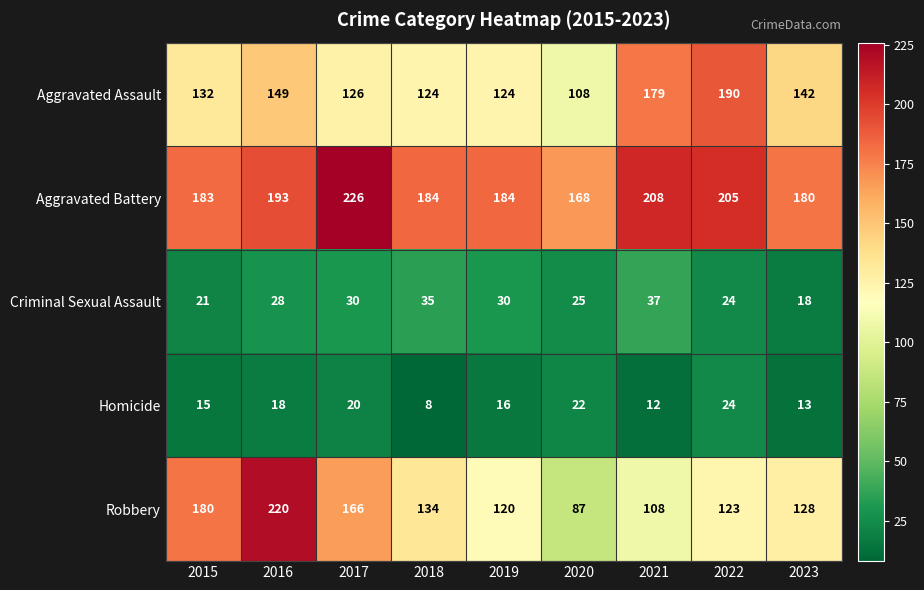

Which series has the widest spread of values?

Robbery